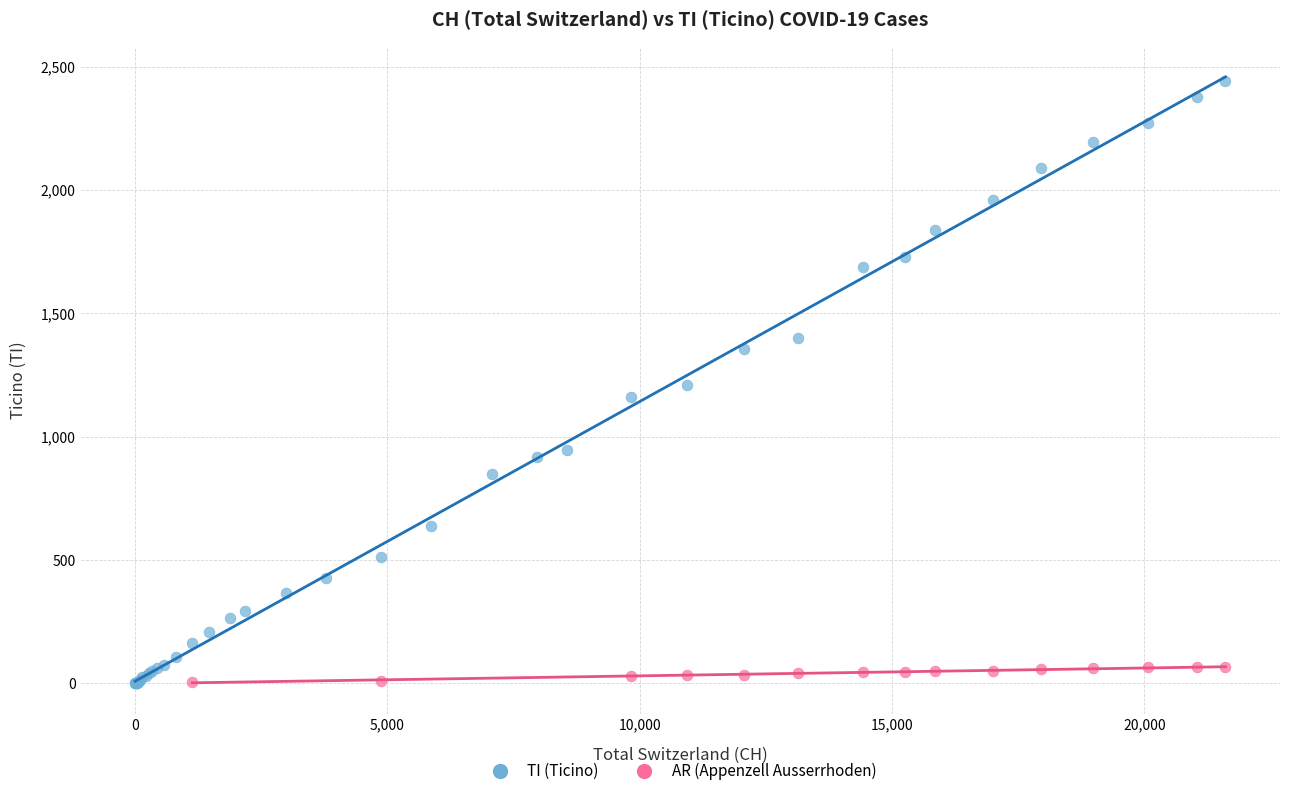

Which series has the widest spread of Y values?

TI (Ticino)